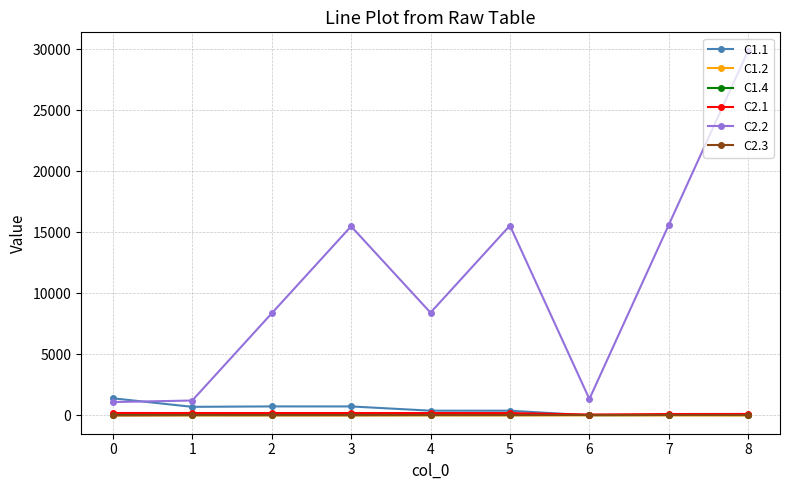

Which series has the widest spread of values?

C2.2